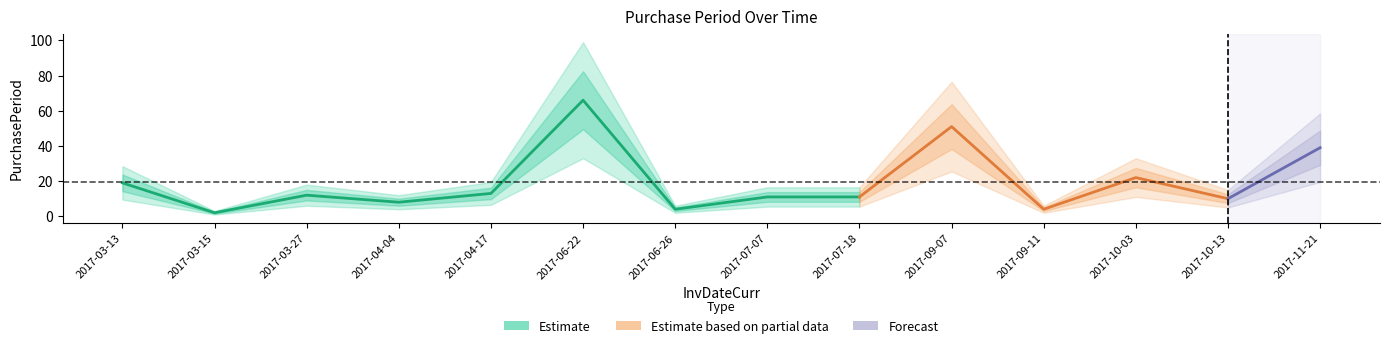

Reading left to right, extract all data points from this chart.

19	2	12	8	13	66	4	11	11	51	4	22	10	39